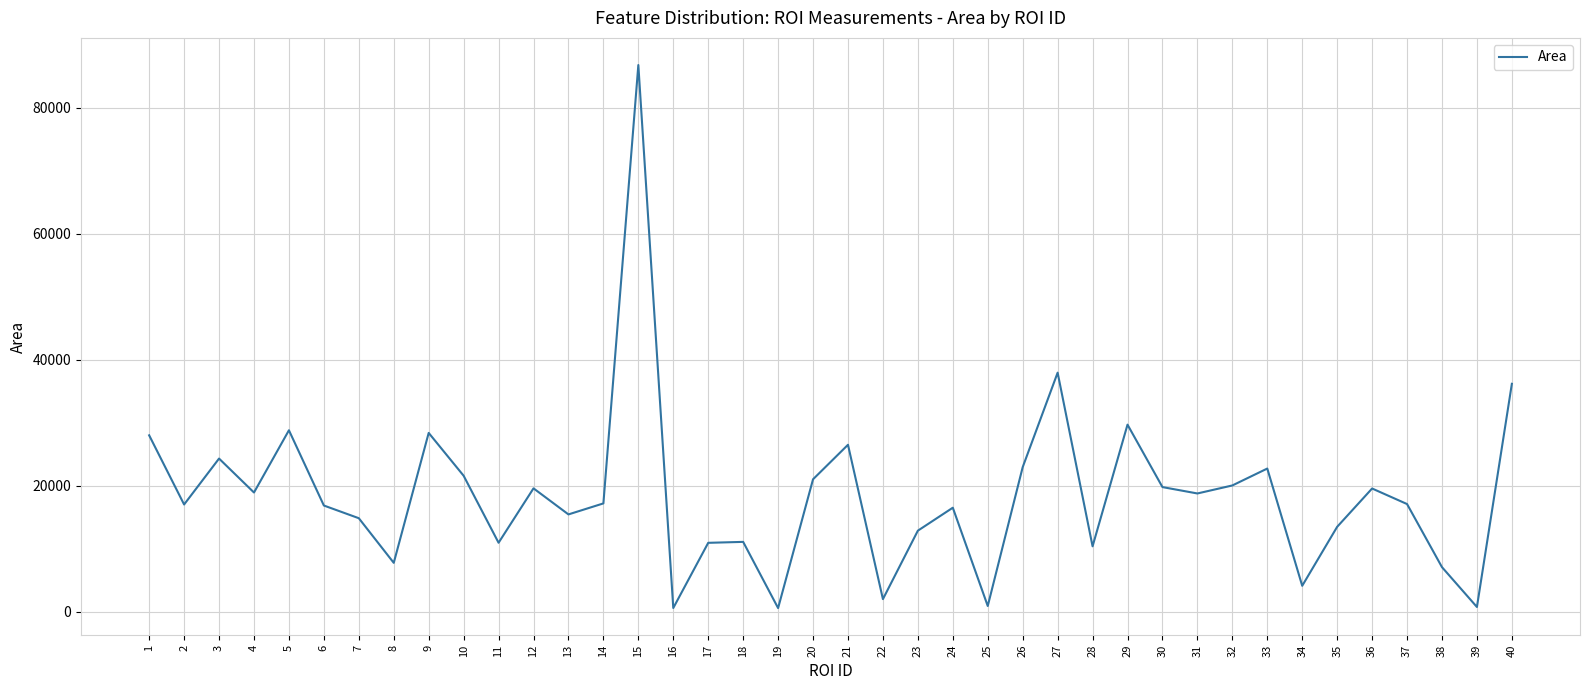

At which category does the chart reach its peak across all series?

15